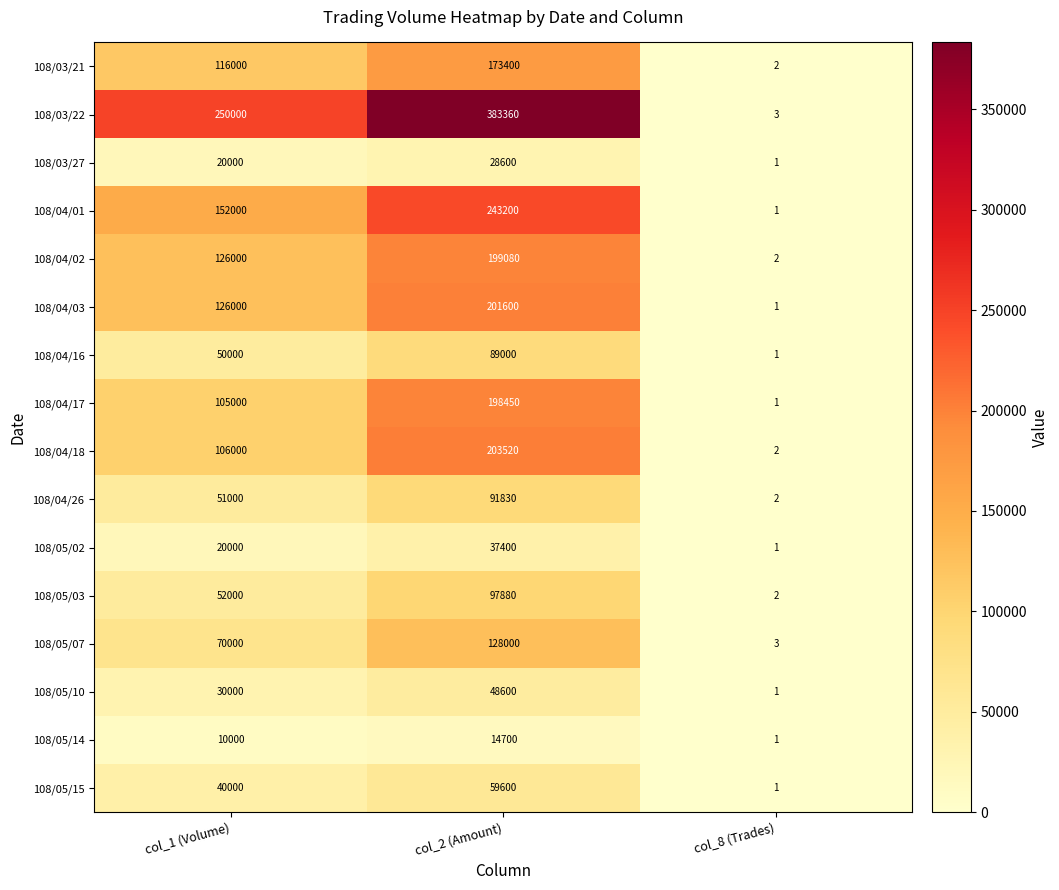

Is it true that 108/05/15 equals 40000 at col_1 (Volume)?

True